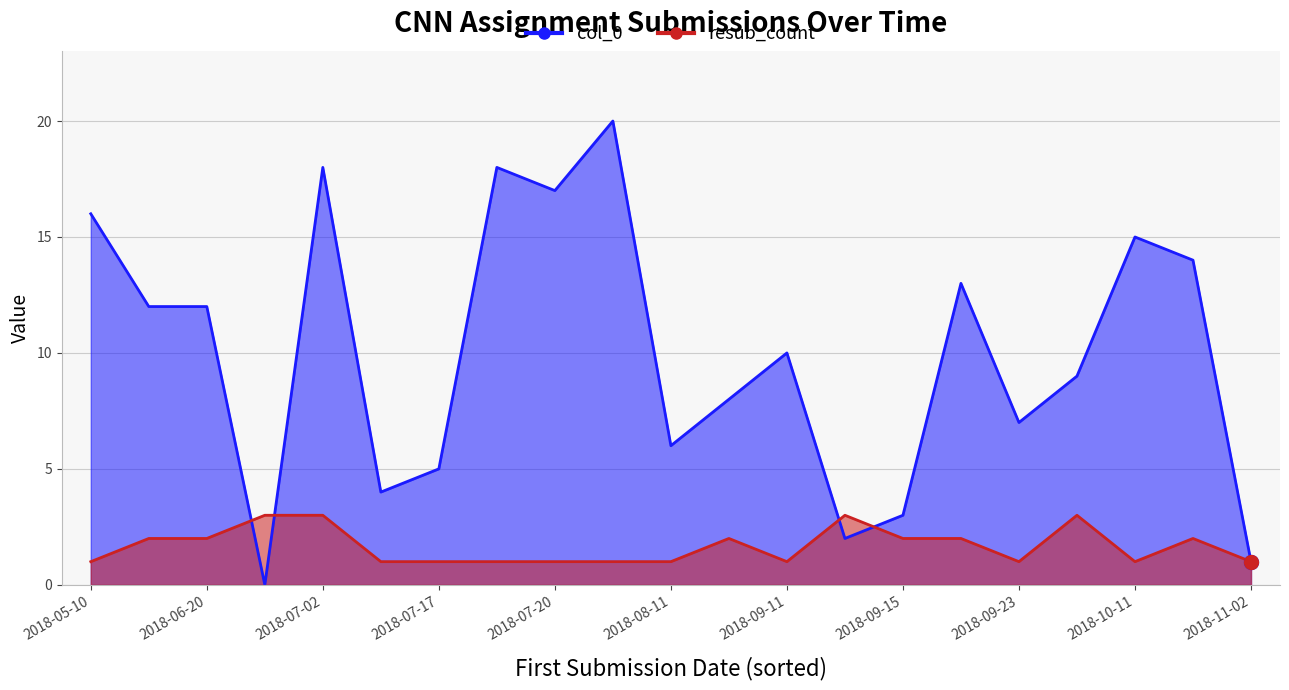

List the series in order of their peak value, lowest first.

resub_count, col_0